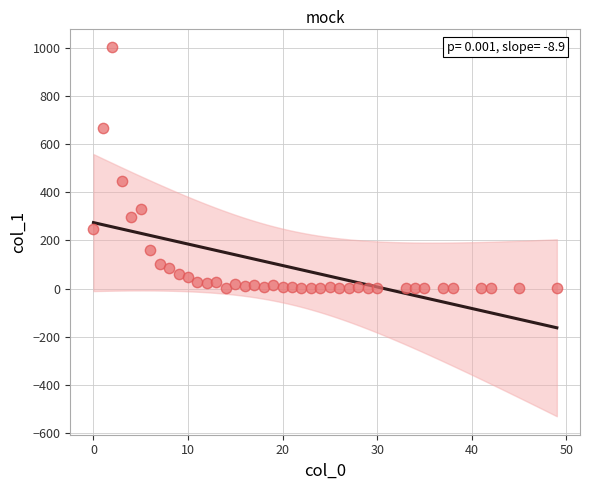

What Y value in the scatter plot is closest to 502?

448